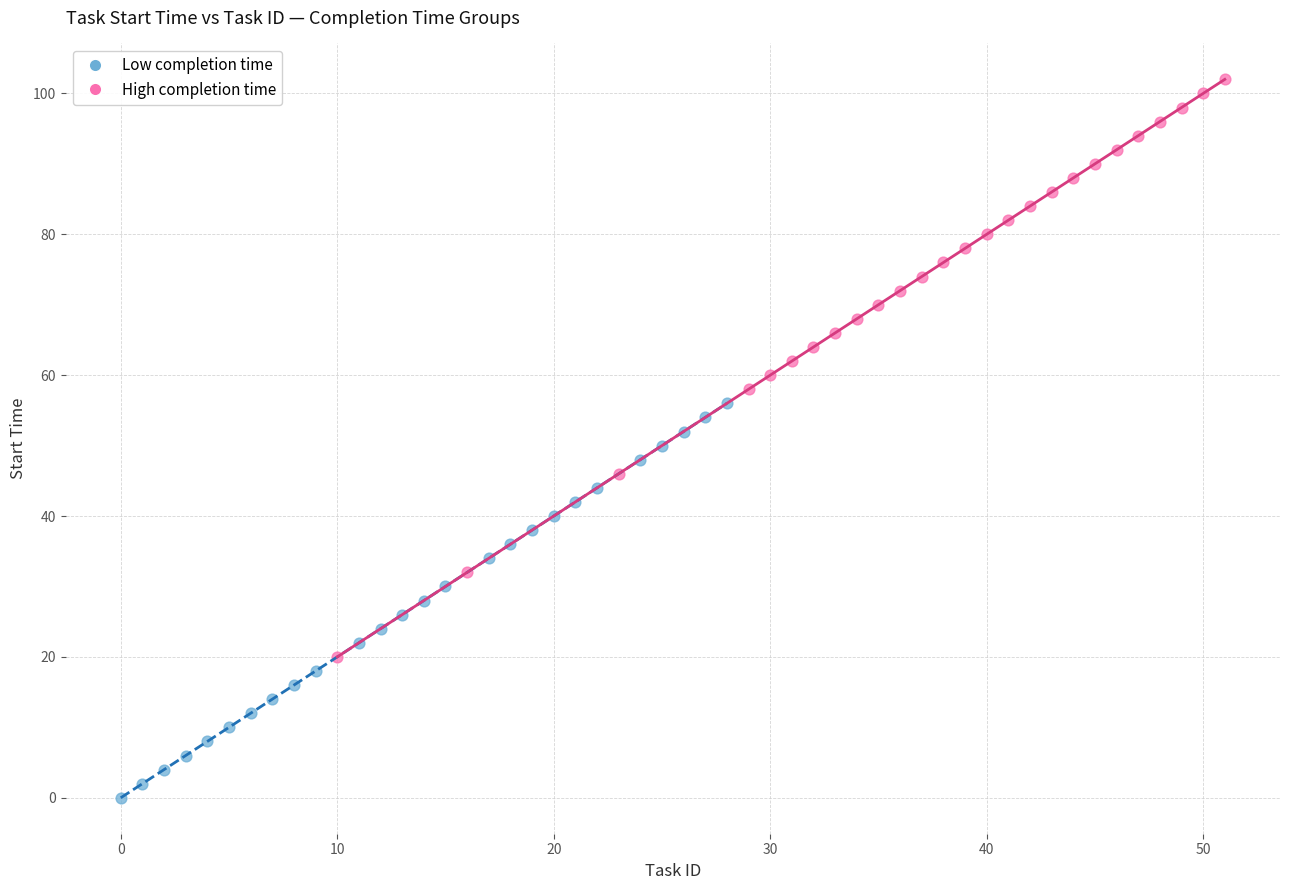

Which series has the widest spread of Y values?

High completion time